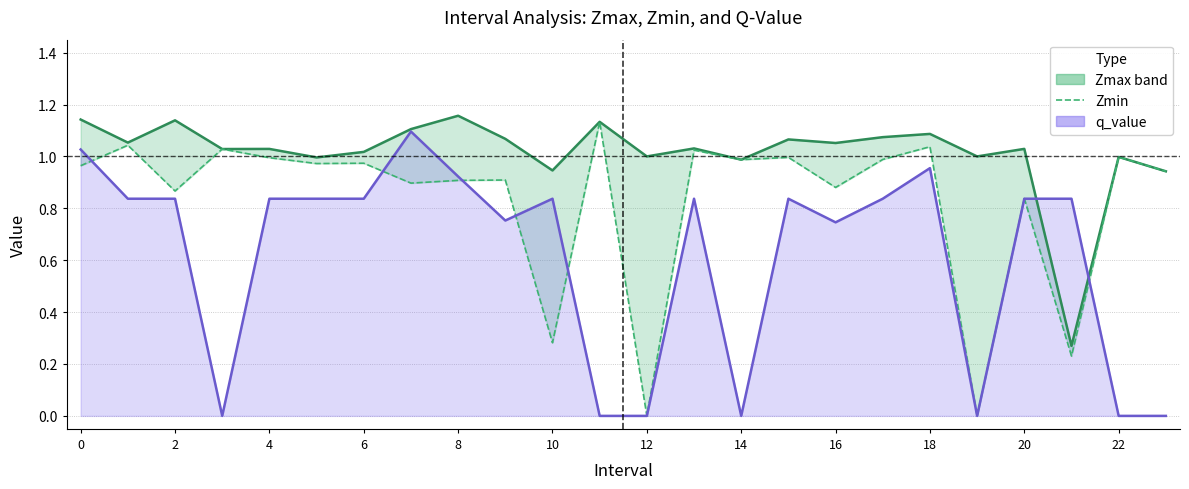

Is it true that the value at 10 is 0.1?

False